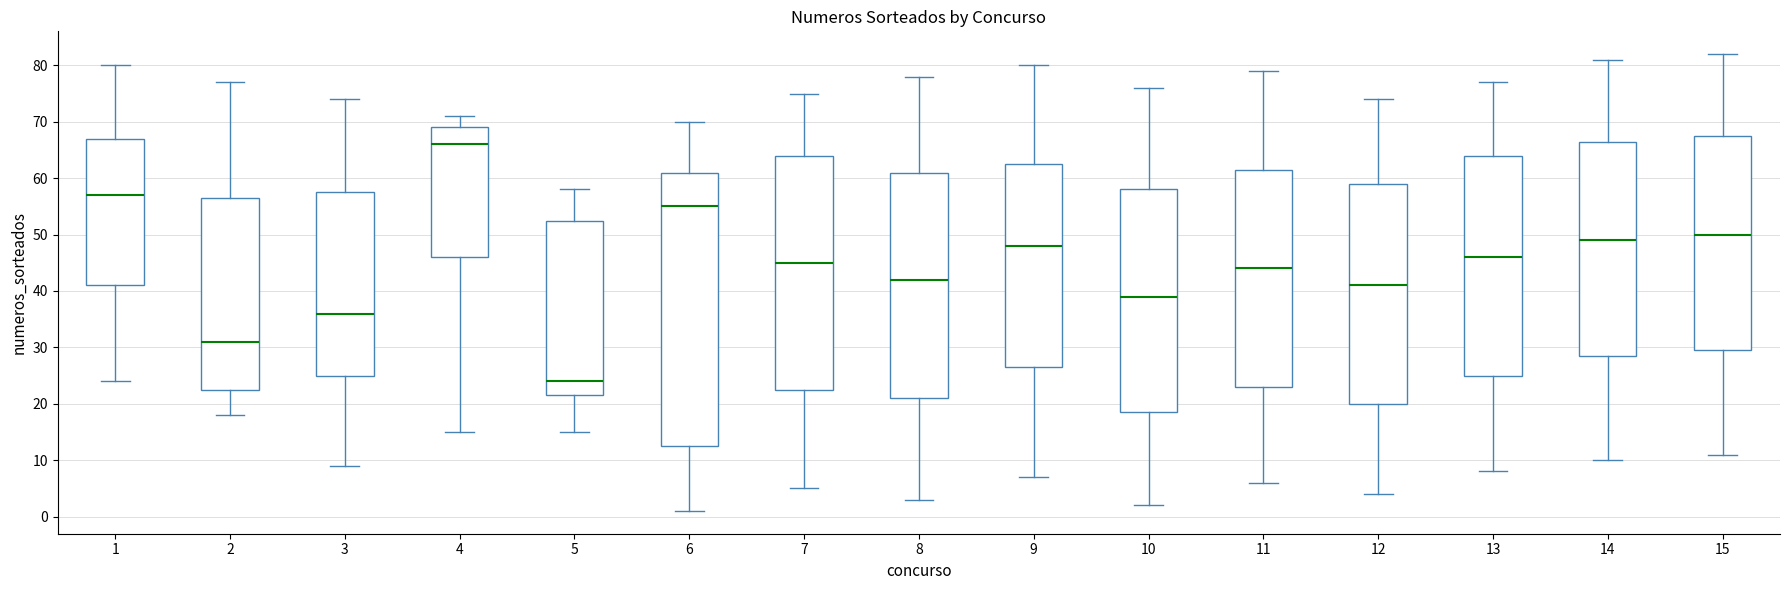

Reading left to right, read every box against the y-axis: the position of its median line, the range the box covers, and the ends of its whiskers. The values are not printed on the chart, so give them approximately, as read against the axis.

1: median 57, box 41 to 67, whiskers 24 to 80
2: median 31, box 23 to 57, whiskers 18 to 77
3: median 36, box 25 to 58, whiskers 9 to 74
4: median 66, box 46 to 69, whiskers 15 to 71
5: median 24, box 22 to 53, whiskers 15 to 58
6: median 55, box 13 to 61, whiskers 1 to 70
7: median 45, box 23 to 64, whiskers 5 to 75
8: median 42, box 21 to 61, whiskers 3 to 78
9: median 48, box 27 to 63, whiskers 7 to 80
10: median 39, box 19 to 58, whiskers 2 to 76
11: median 44, box 23 to 62, whiskers 6 to 79
12: median 41, box 20 to 59, whiskers 4 to 74
13: median 46, box 25 to 64, whiskers 8 to 77
14: median 49, box 29 to 67, whiskers 10 to 81
15: median 50, box 30 to 68, whiskers 11 to 82